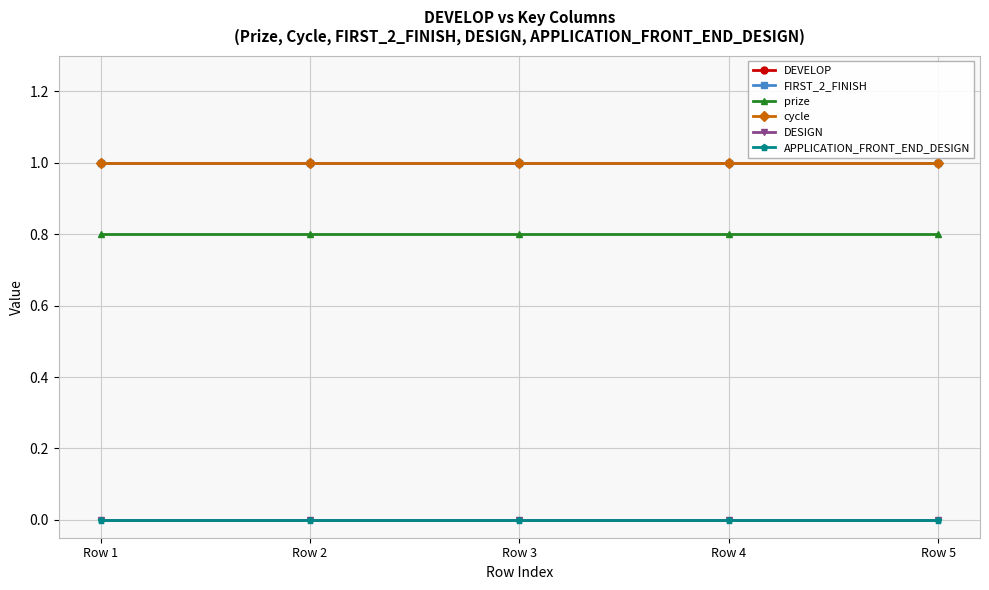

How many lines are shown in the chart?

6